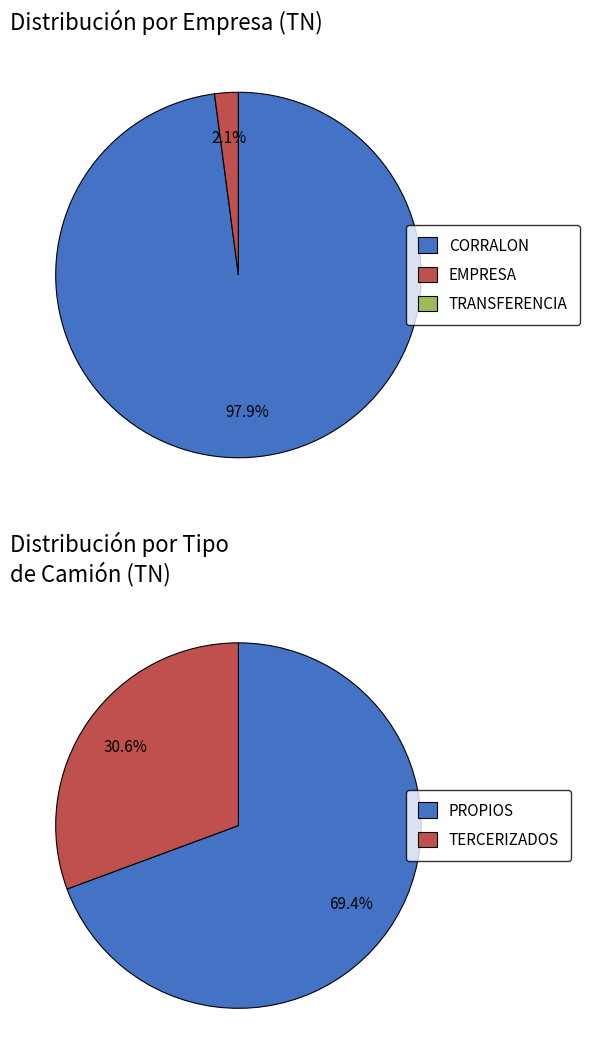

Rank the categories by value from highest to lowest.

CORRALON, EMPRESA, TRANSFERENCIA